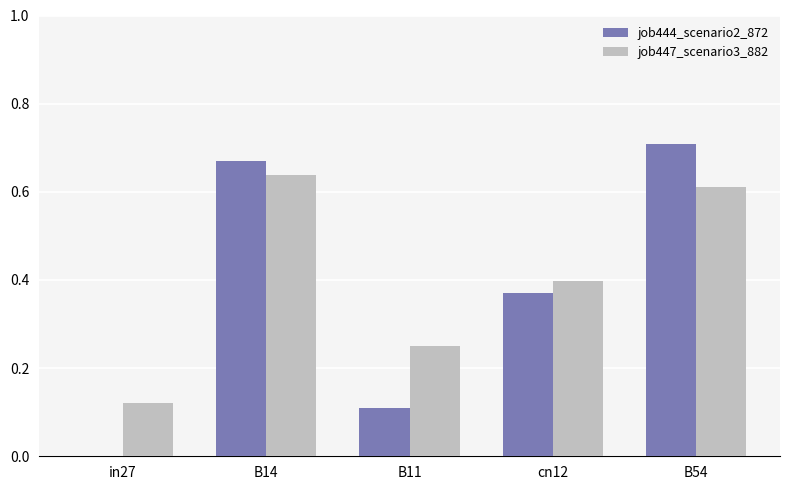

Which series has the largest total across all categories?

job447_scenario3_882